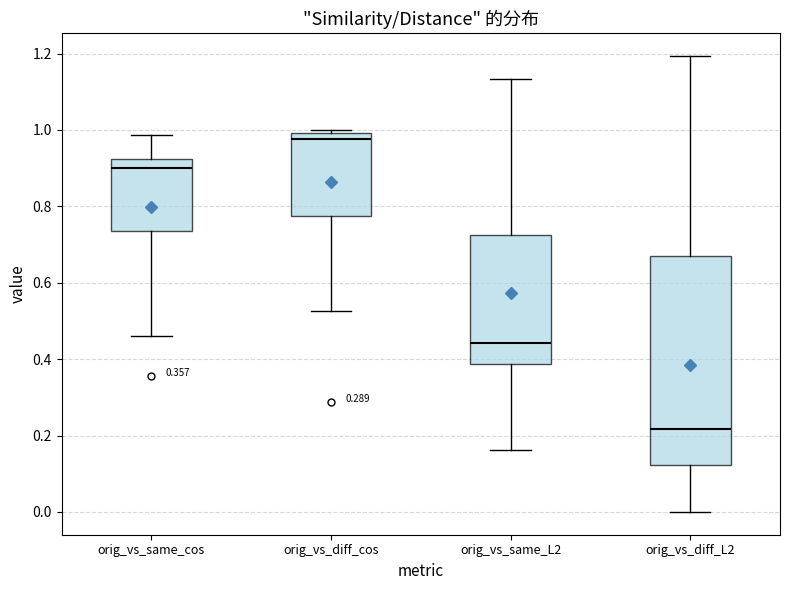

Comparing the boxes themselves (not the whiskers), which one is the tallest?

orig_vs_diff_L2